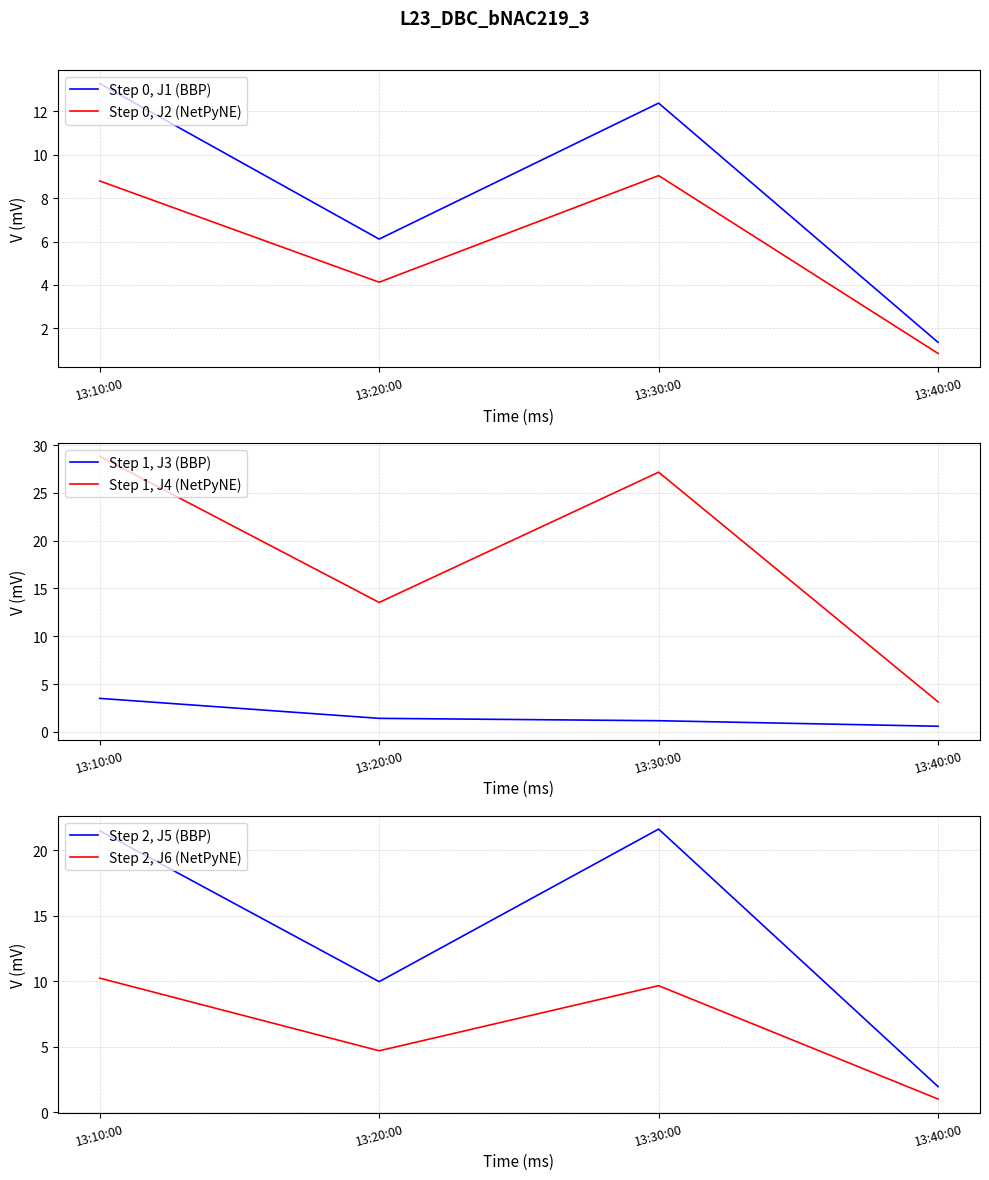

At which category is the sum across all series the highest?

13:10:00